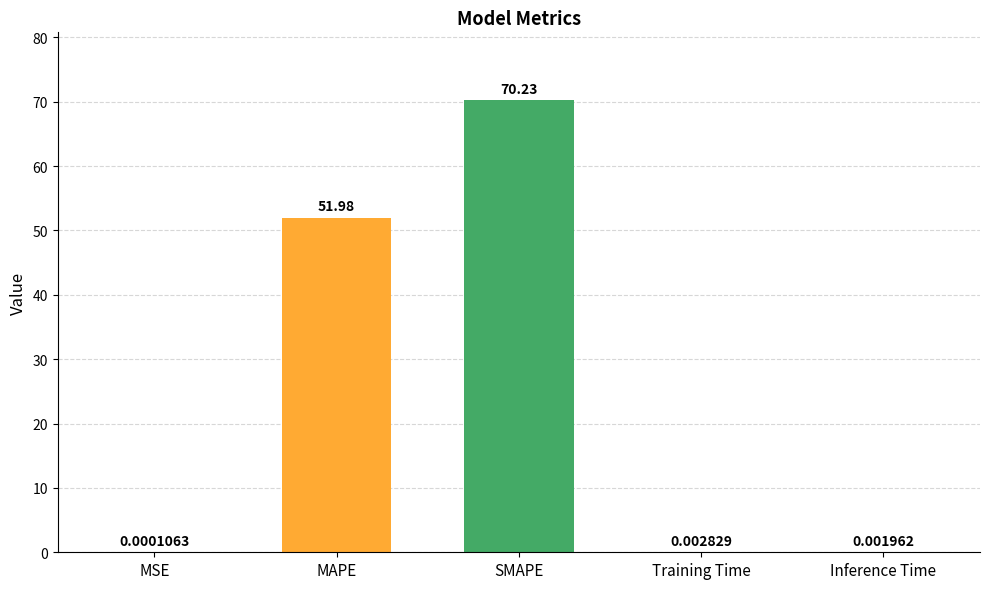

At which label is the value closest to 35?

MAPE